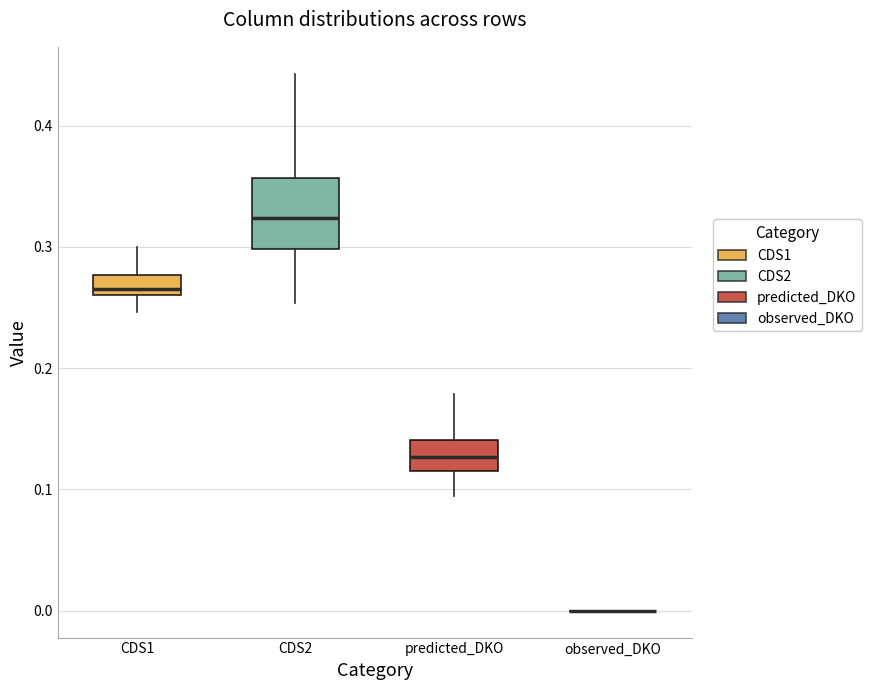

Reading left to right, transcribe this box plot: for each box, give where its median line is, the range the box spans, and where its two whiskers end, as read against the y-axis. The values are not printed on the chart, so give them approximately, as read against the axis.

CDS1: median 0.27, box 0.26 to 0.28, whiskers 0.25 to 0.30
CDS2: median 0.32, box 0.30 to 0.36, whiskers 0.25 to 0.44
predicted_DKO: median 0.13, box 0.12 to 0.14, whiskers 0.09 to 0.18
observed_DKO: box collapsed to a line at 0.00, whiskers 0.00 to 0.00